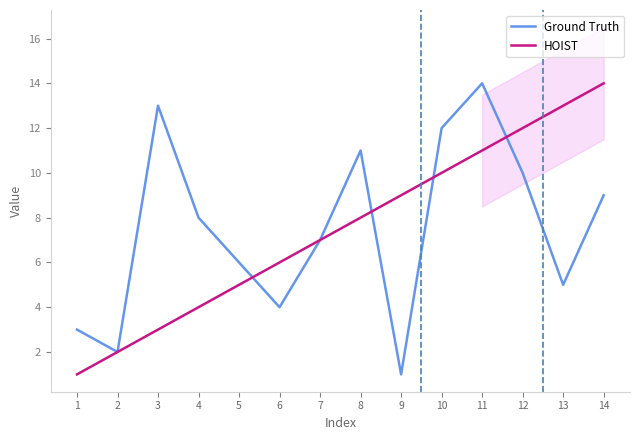

True or false: Ground Truth and HOIST intersect in this chart.

True